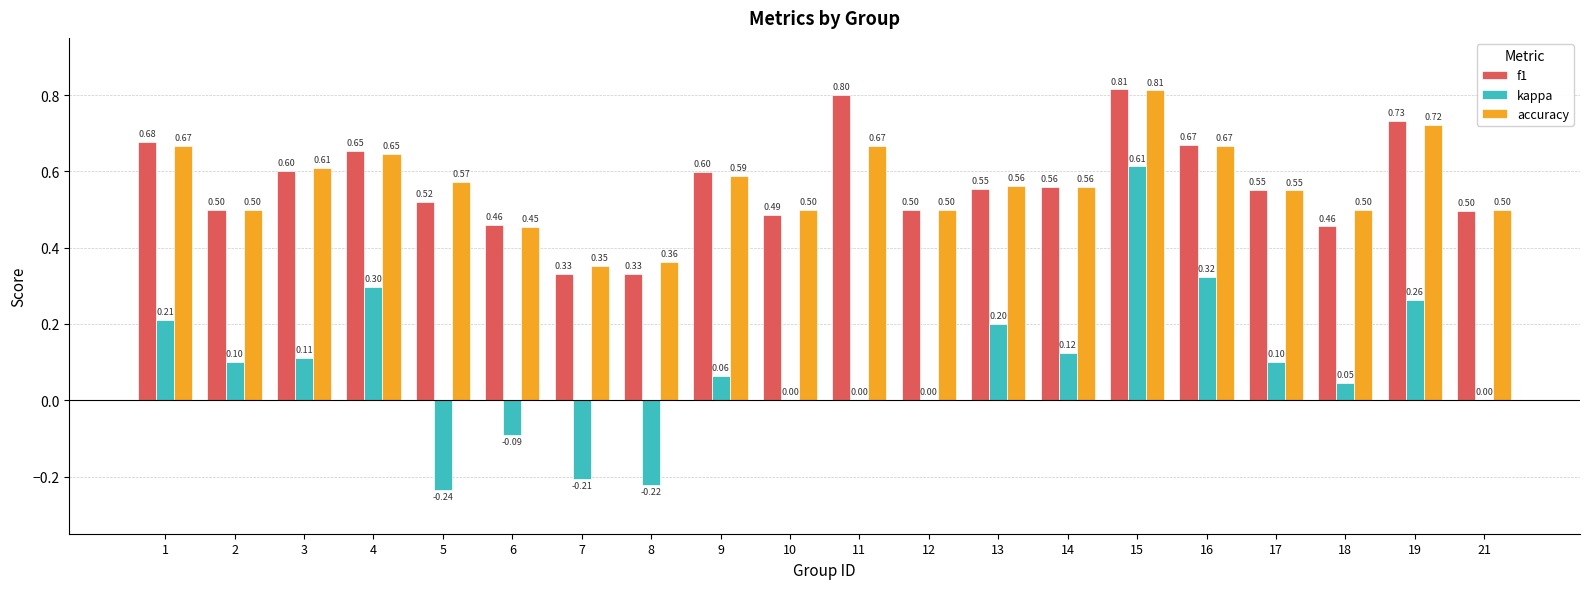

Is it true that accuracy equals 0.6 at 6?

False